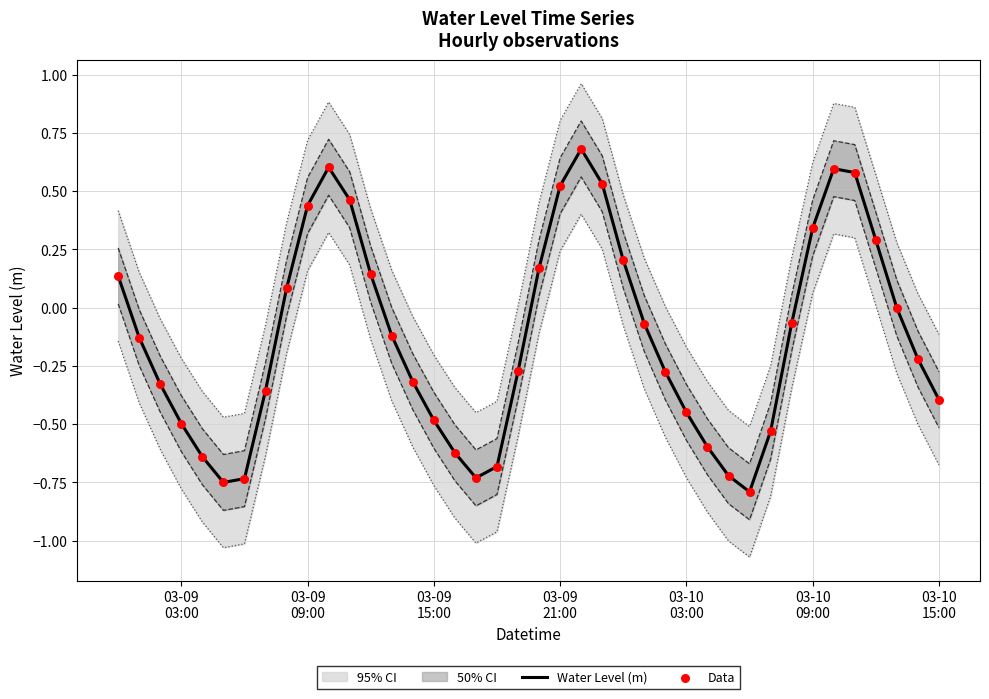

At how many categories does at least one series exceed 0?

15